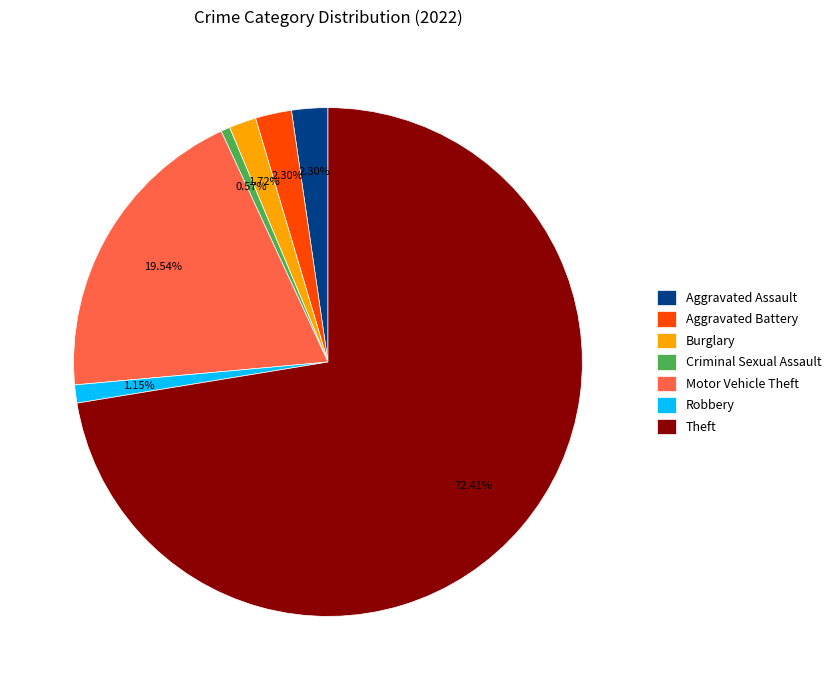

Does Robbery represent more than half of the total?

No